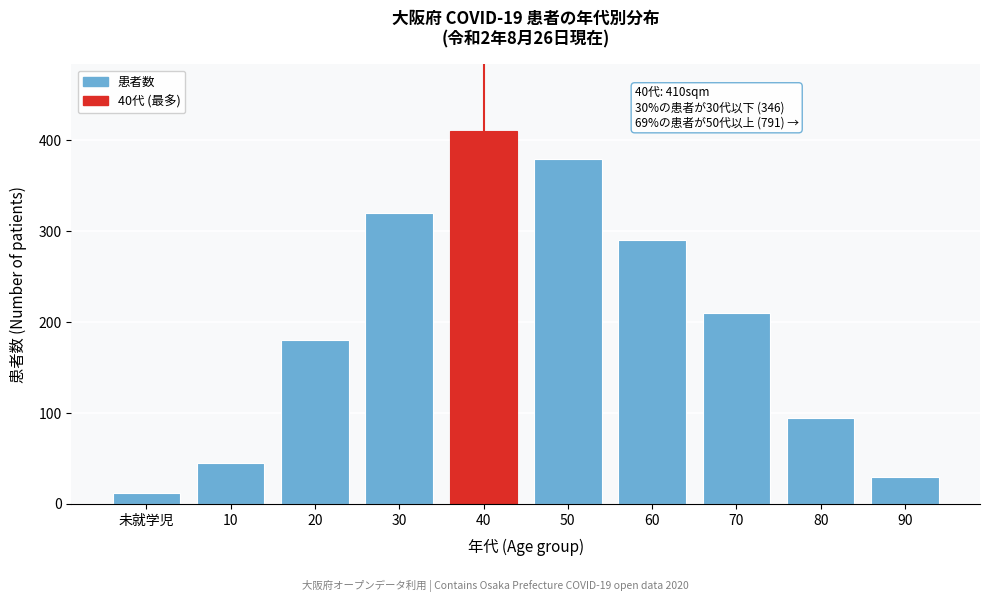

Reading right to left, extract all data points from this chart.

30	95	210	290	380	410	320	180	45	12